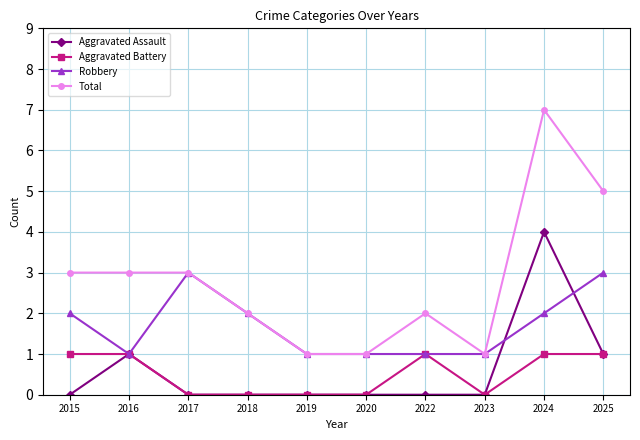

Is the value of Robbery at 2017 greater than the value of Aggravated Assault at 2017?

Yes